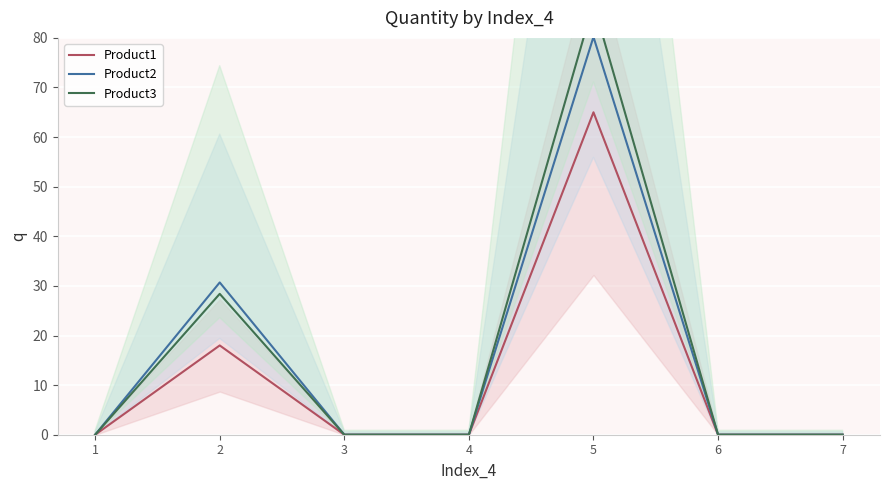

At how many categories does at least one series exceed 15?

2